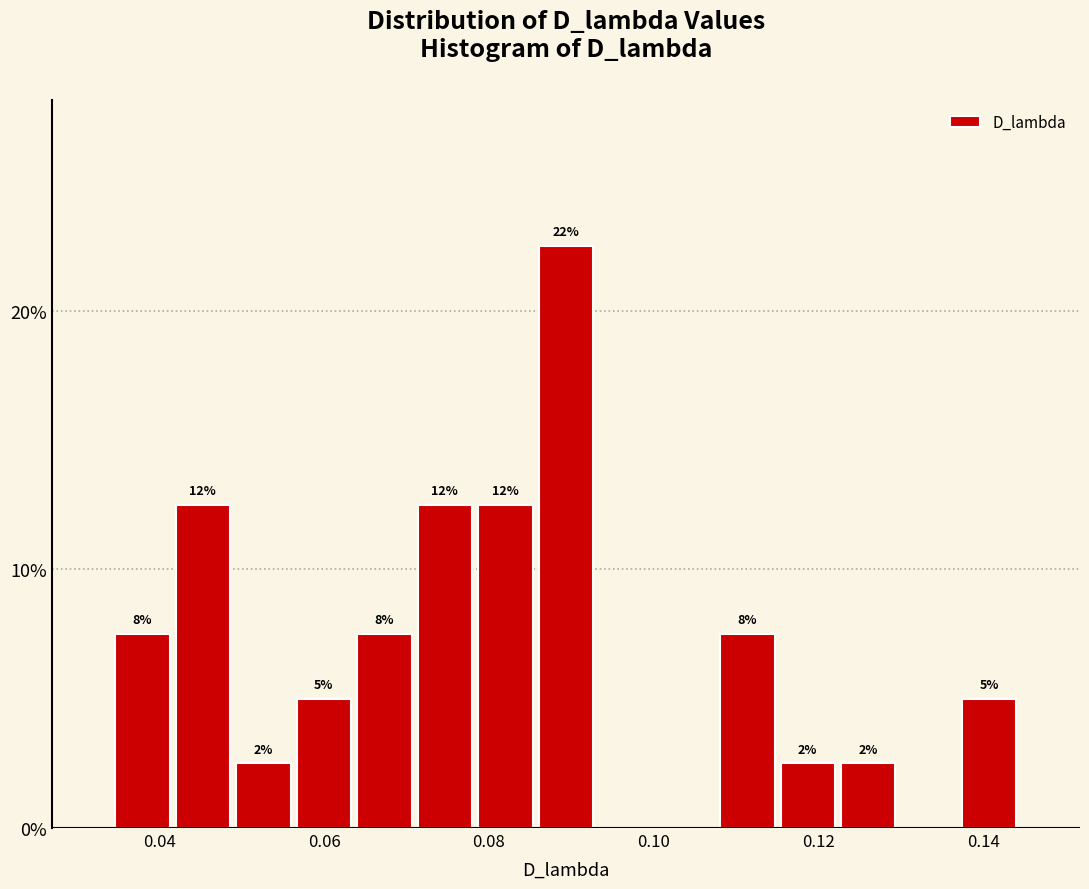

Around what value on the x-axis is the tallest bar? Give the approximate position of its centre, as read against the axis.

0.090